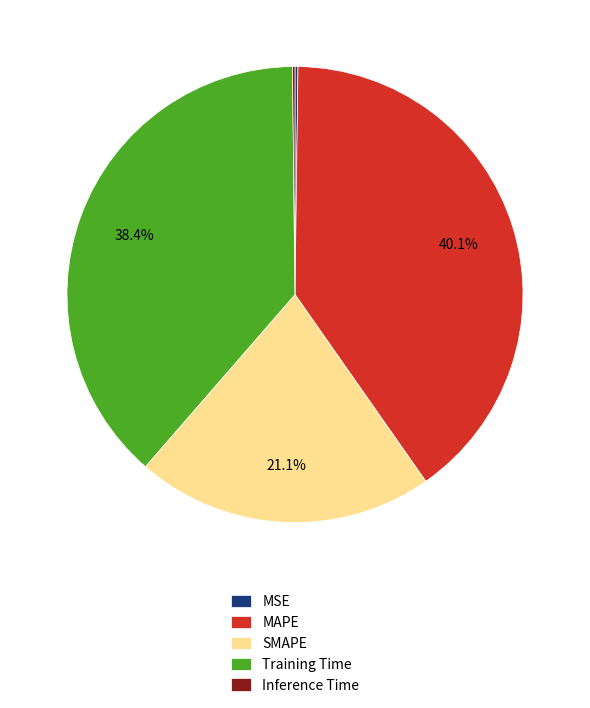

What is the largest slice in the pie chart?

MAPE